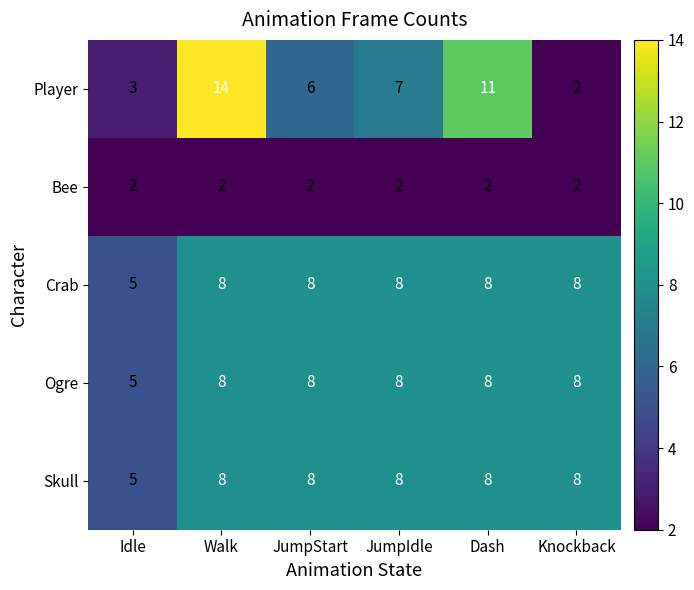

Is it true that Bee equals 1 at JumpStart?

False